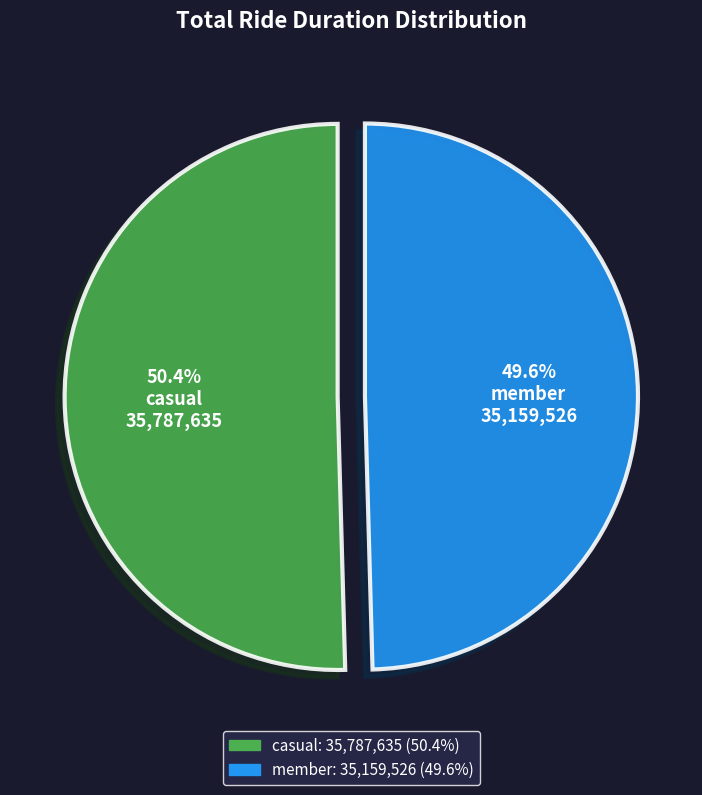

What portion of the pie excludes member?

50.4%